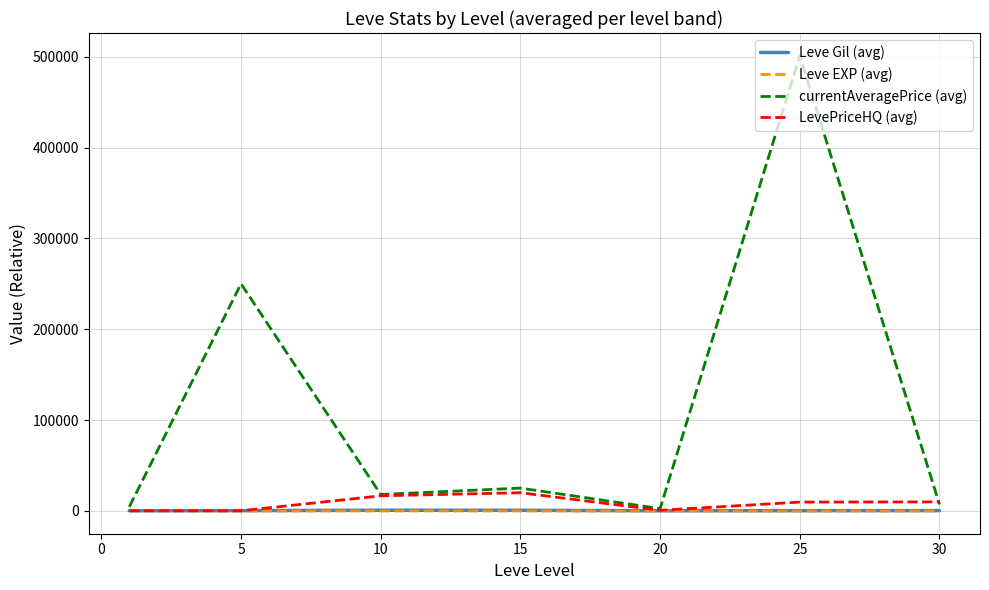

In Leve Gil (avg), how many points are higher than both neighbors (excluding endpoints)?

1